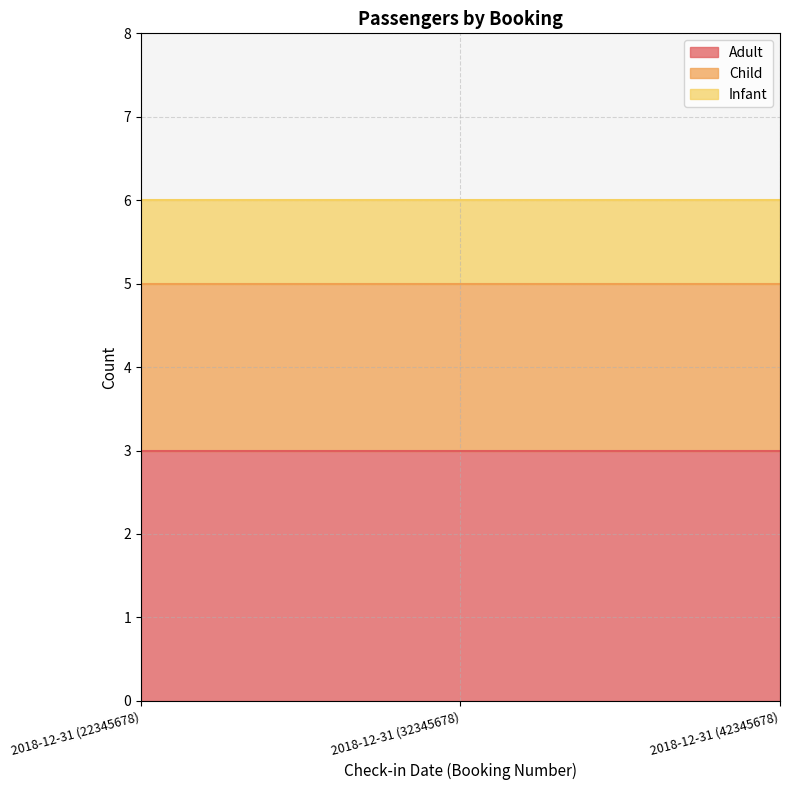

What is the label of the 1st point from the right?

2018-12-31 (42345678)